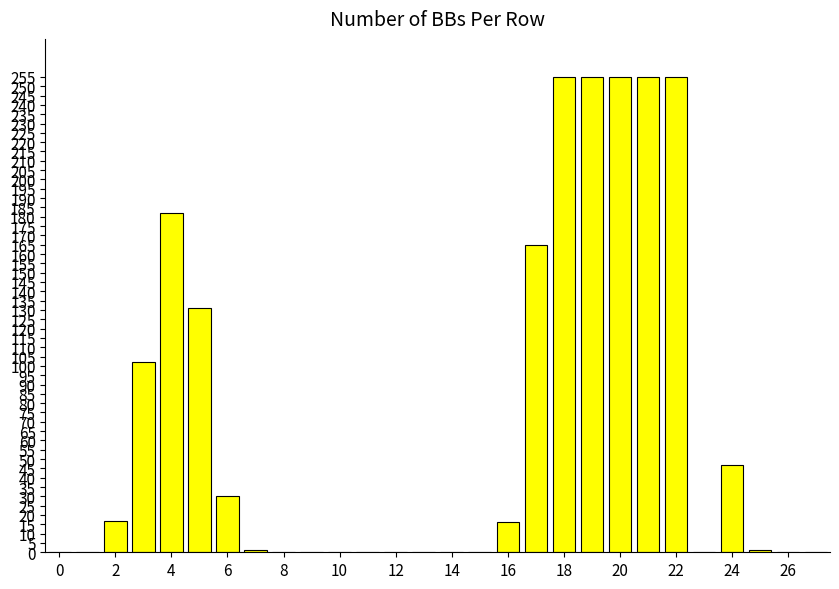

What is the greatest value displayed?

255